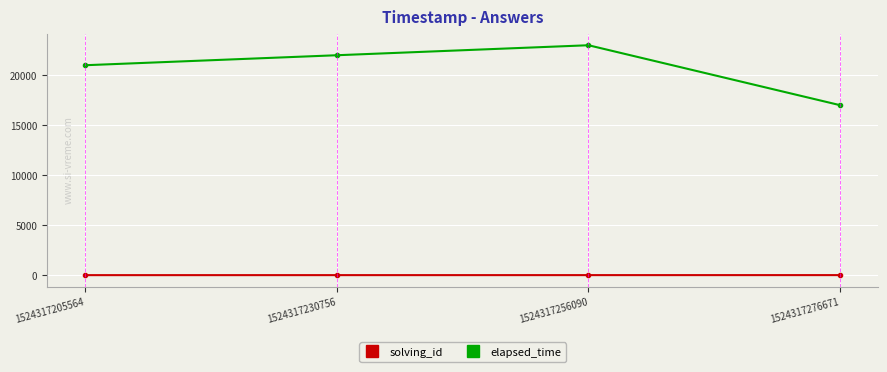

Is it true that elapsed_time equals 37891 at 1524317256090?

False